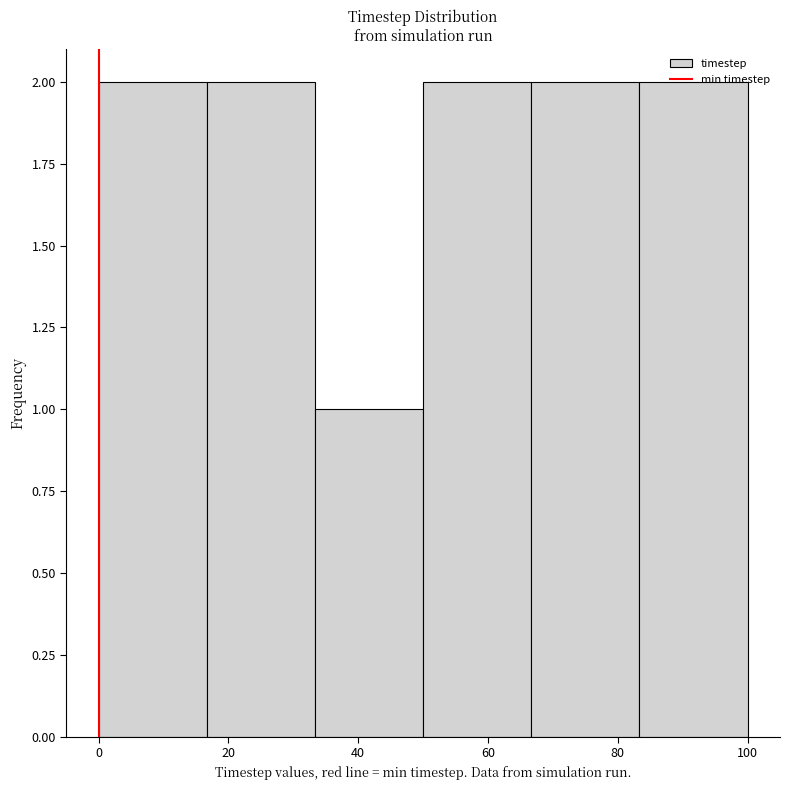

Reading left to right, transcribe this chart: for each bar, give the range it covers on the x-axis and its height. Neither the bar edges nor the heights are printed on the chart, so give them approximately, as read against the axes.

0 to 16: 2
16 to 34: 2
34 to 50: 1
50 to 66: 2
66 to 84: 2
84 to 100: 2